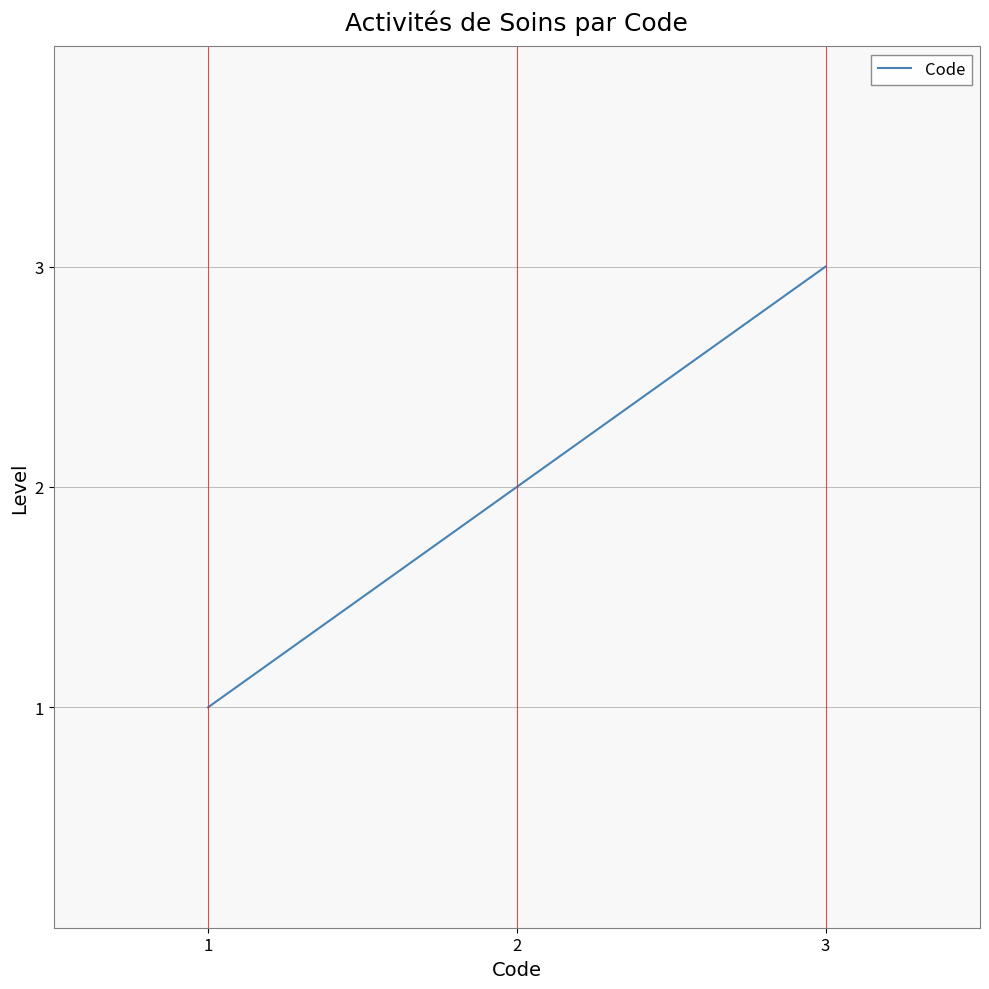

What is the difference between the maximum and minimum values?

2